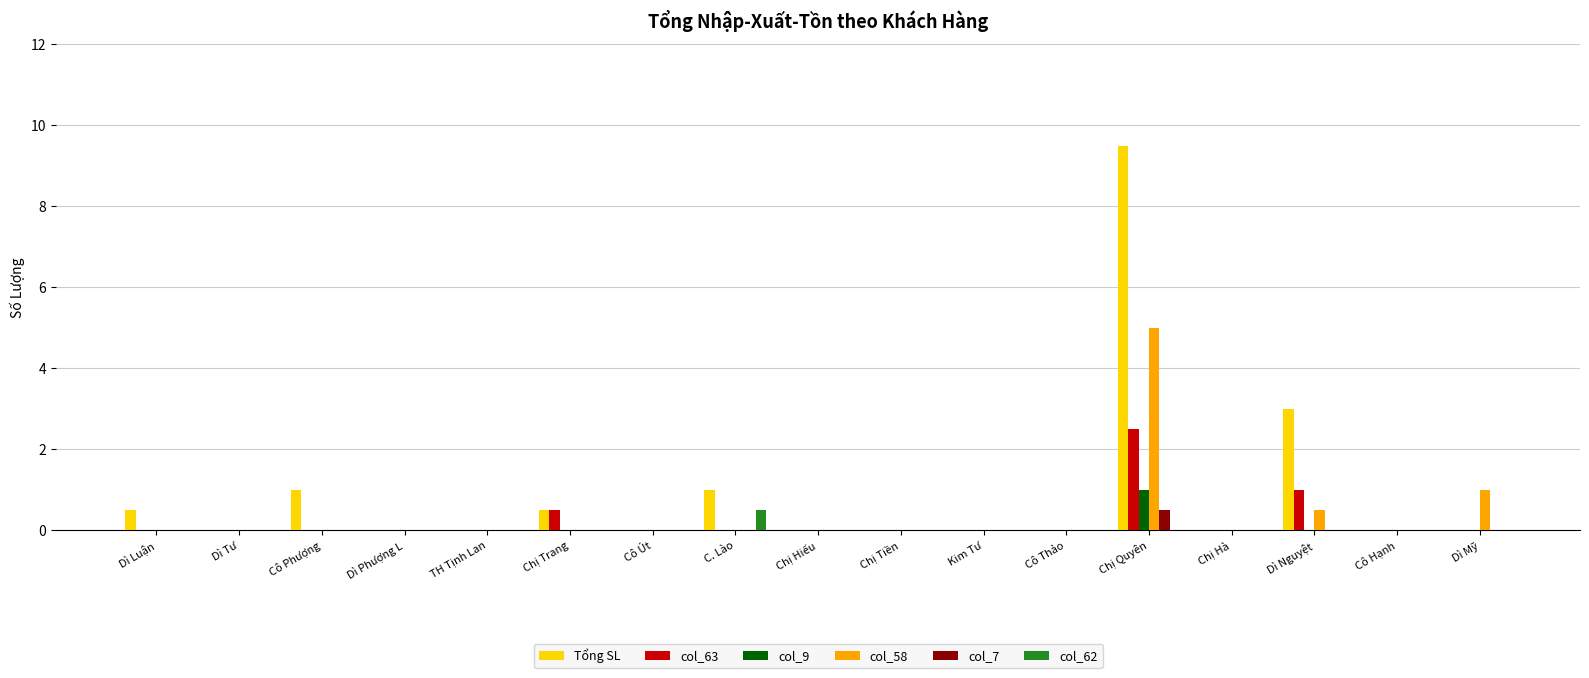

What are all the series names shown in the legend?

Tổng SL, col_63, col_9, col_58, col_7, col_62